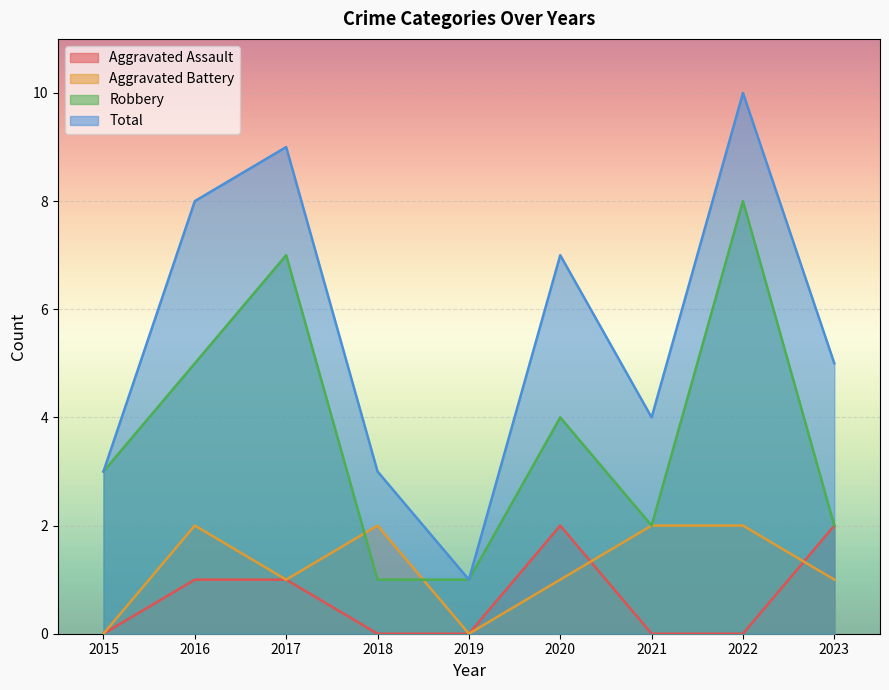

Between 2015 and 2023, which is larger?

2023